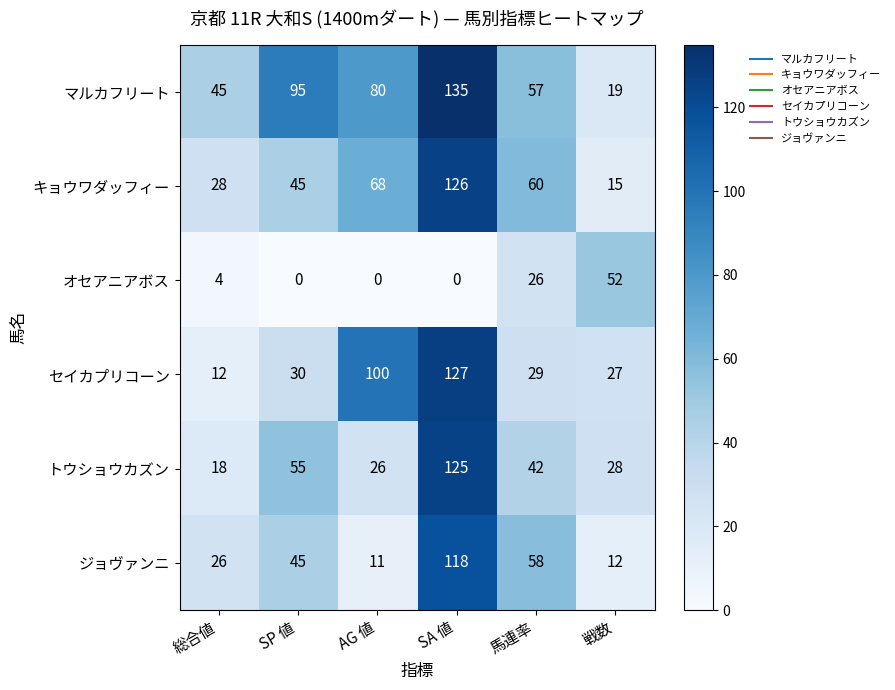

What is the spread (max minus min) of values at SP 値?

95